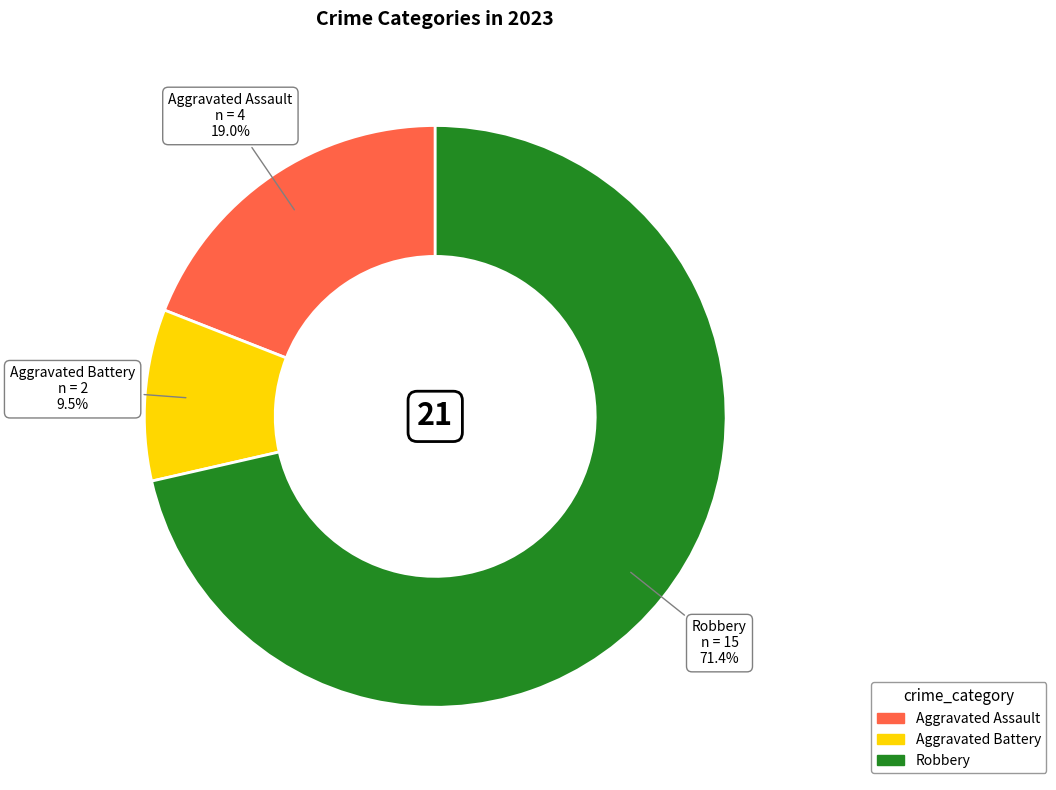

Is there a majority slice in this chart?

Yes